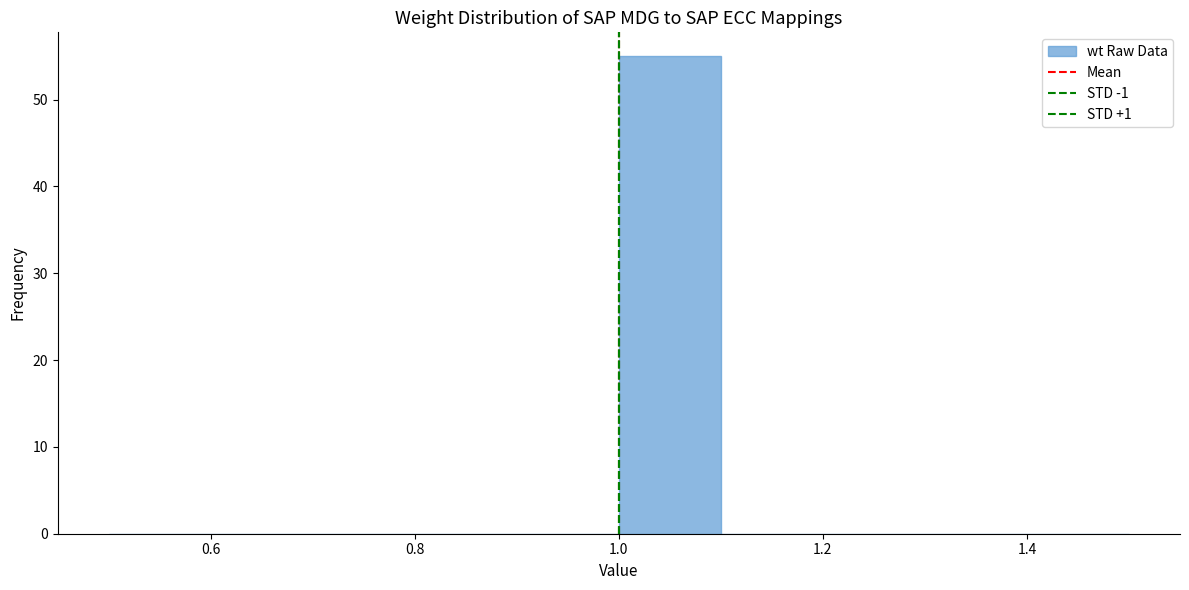

Reading left to right, transcribe this chart: for each bar, give the range it covers on the x-axis and its height. The values are not printed on the chart, so give them approximately, as read against the axis.

0.5 to 0.6: 0
0.6 to 0.7: 0
0.7 to 0.8: 0
0.8 to 0.9: 0
0.9 to 1.0: 0
1.0 to 1.1: 55
1.1 to 1.2: 0
1.2 to 1.3: 0
1.3 to 1.4: 0
1.4 to 1.5: 0